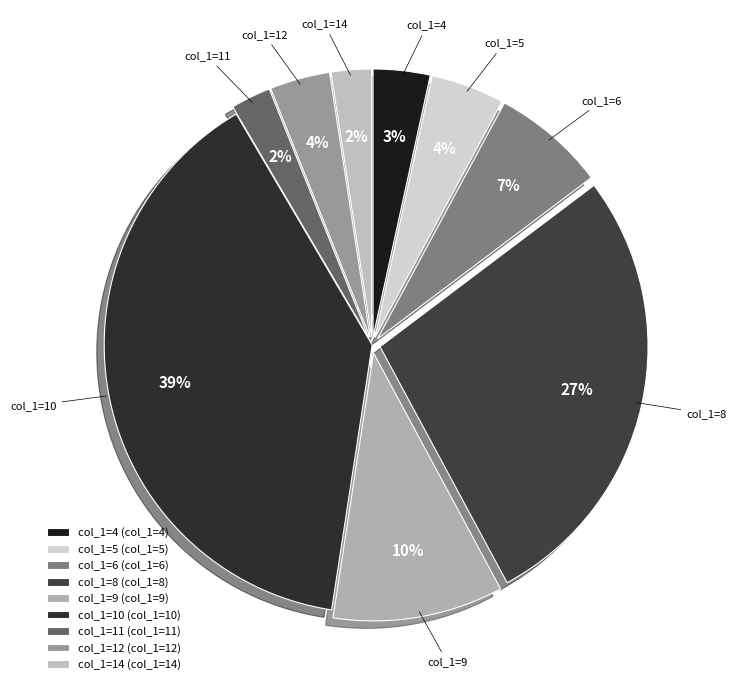

To the nearest percent, what is the average slice percentage?

11%